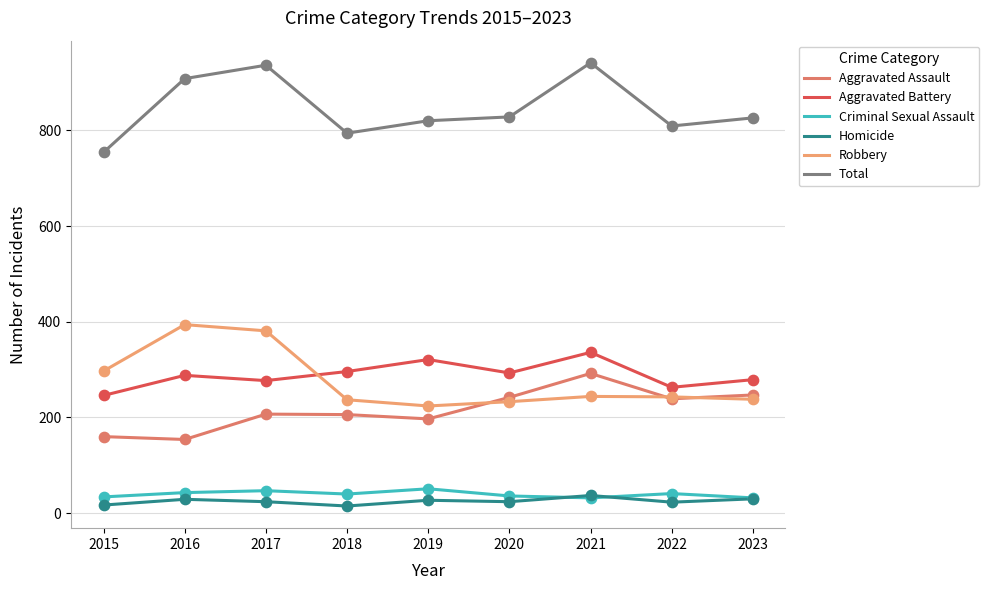

Which series has the largest total across all categories?

Total